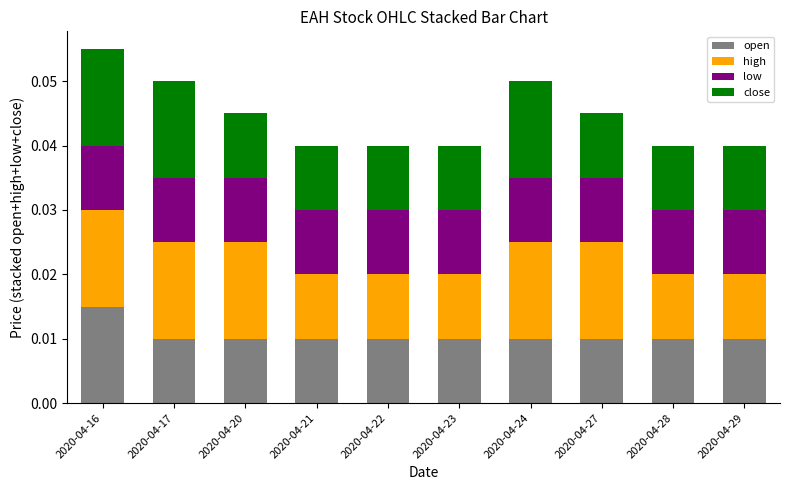

At which category is the sum across all series the highest?

2020-04-16